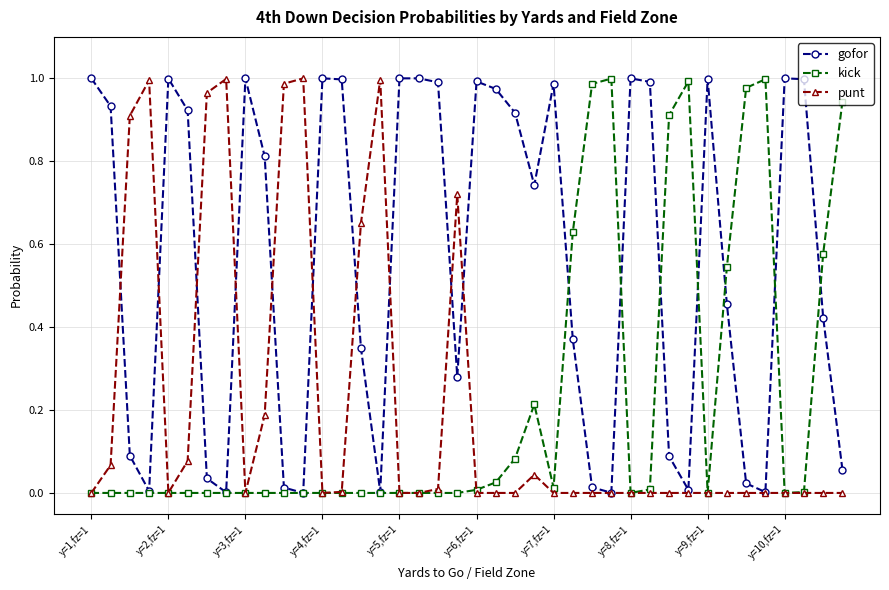

True or false: punt has more than 2 interior local peaks.

True